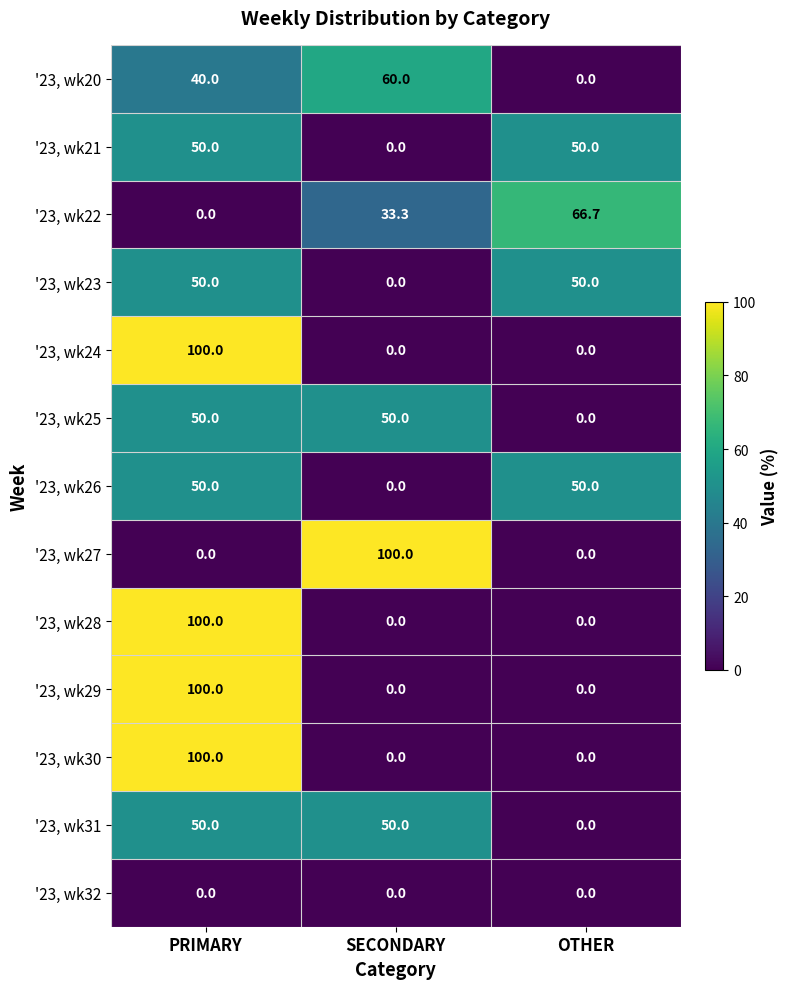

The value of '23, wk26 at SECONDARY is 0.0. True or false?

True